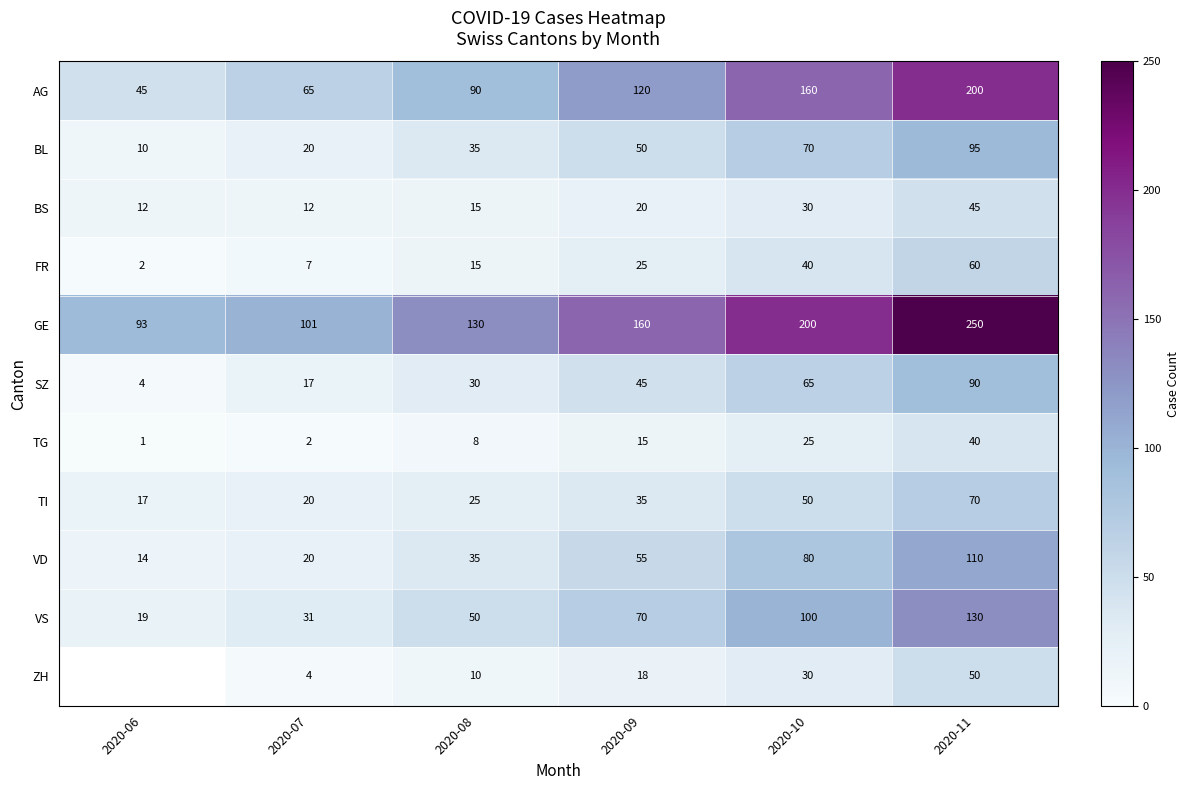

At which label does BS reach its peak?

2020-11